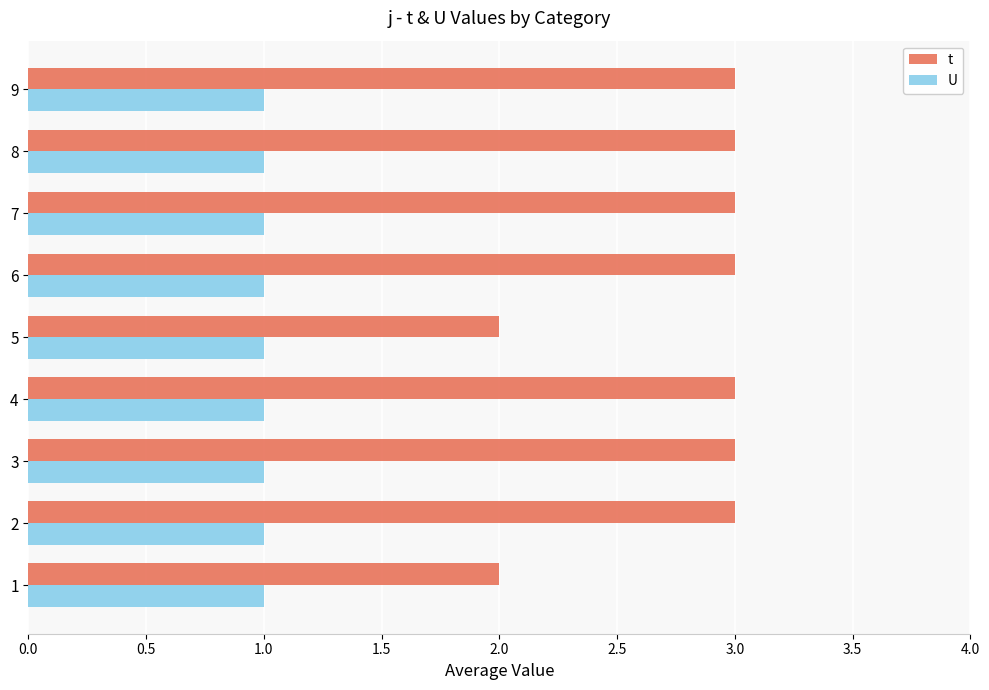

The value of t at 5 is 3. True or false?

False